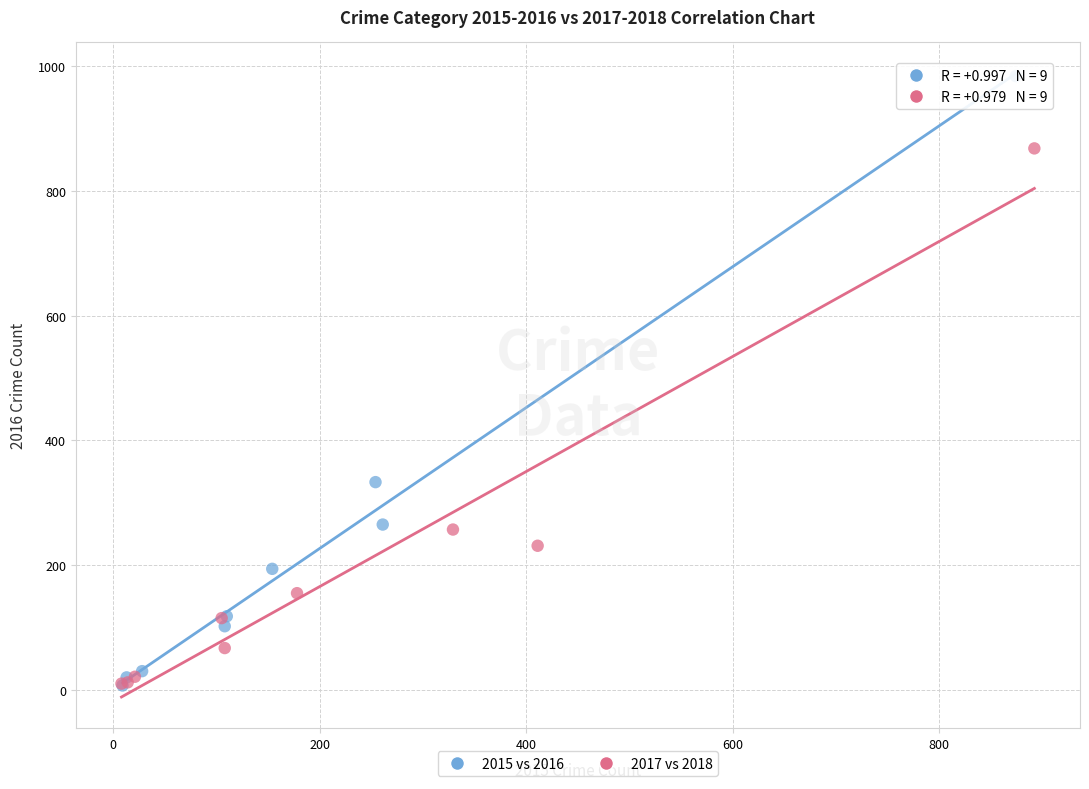

Which series has the largest Y range (max minus min)?

2015 vs 2016